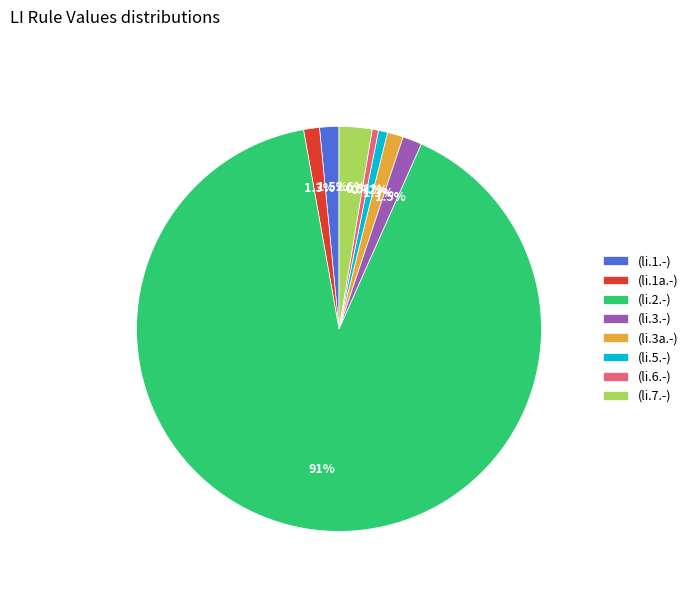

How many segments does this pie chart have?

8